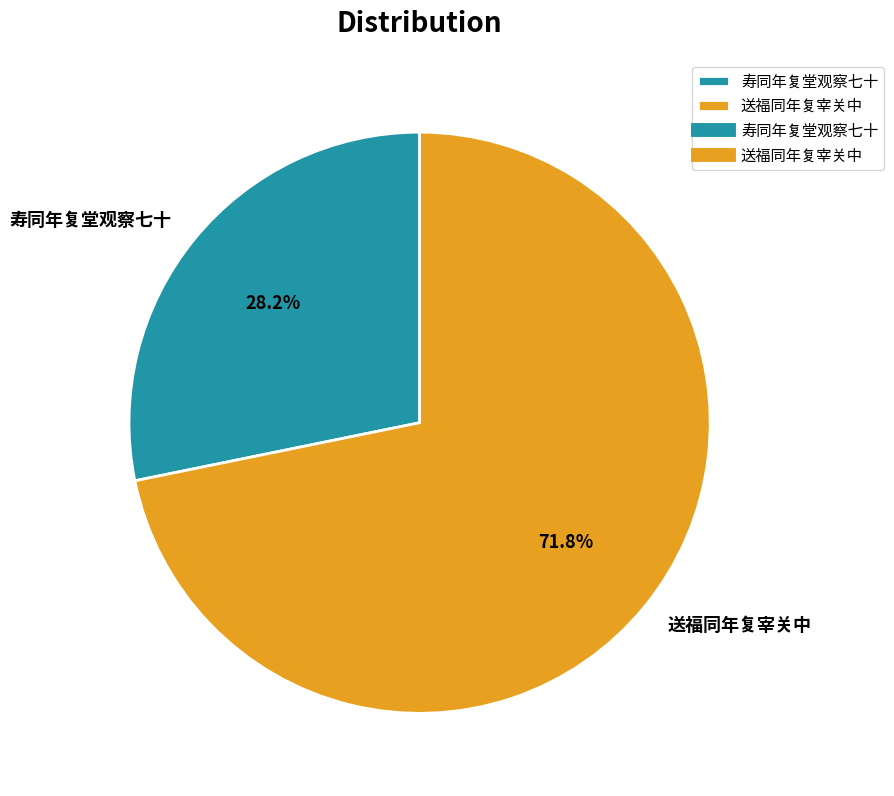

True or false: 寿同年复堂观察七十 accounts for 19% of the total.

False